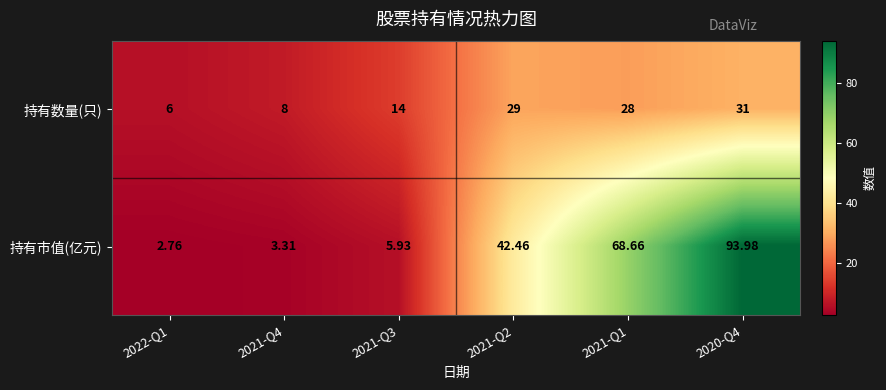

Which series changed the most between 2021-Q4 and 2021-Q3?

持有数量(只)